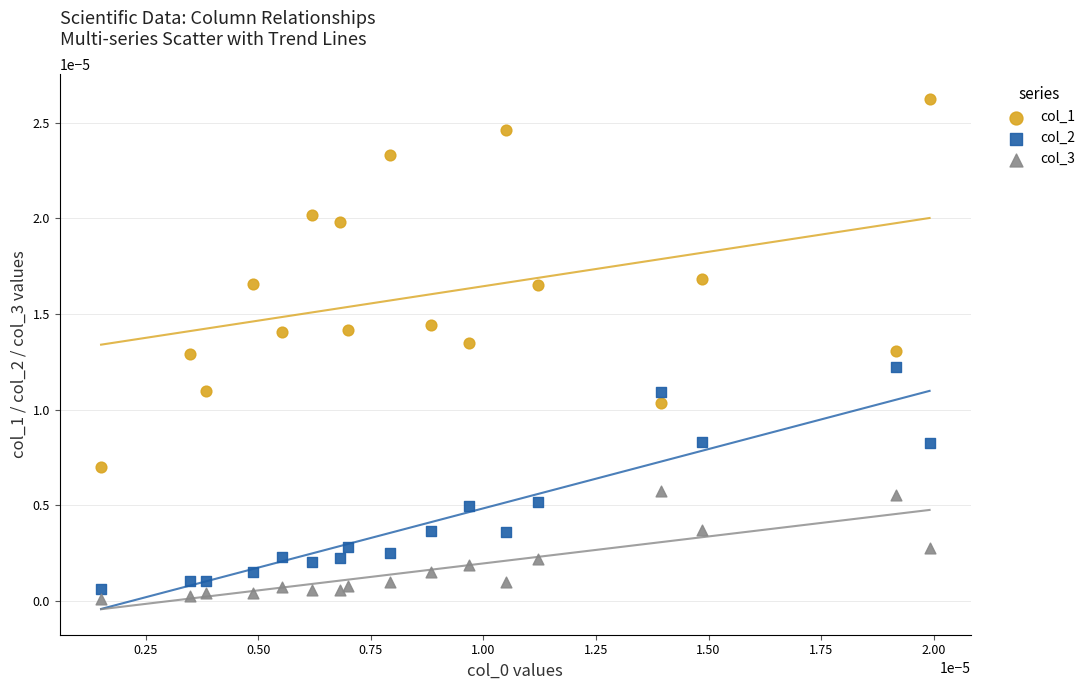

Which series has the widest spread of Y values?

col_1